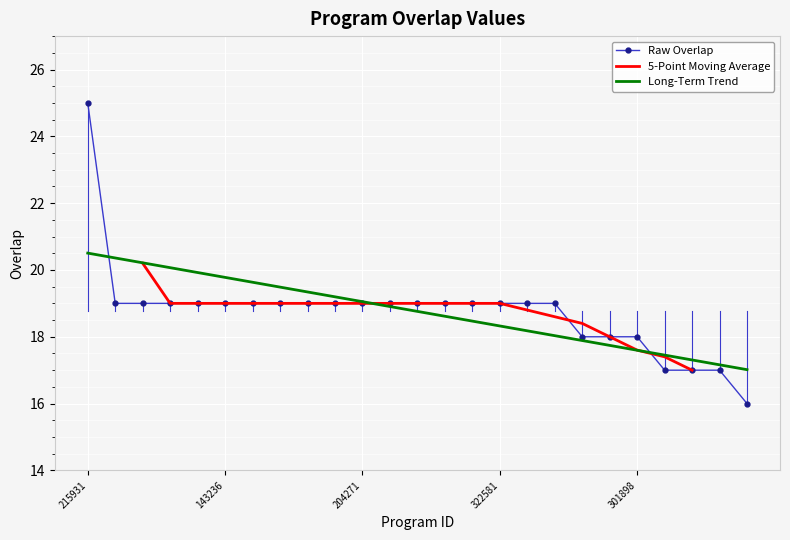

What is the ratio of the value at 195539 to the value at 90076?

0.9